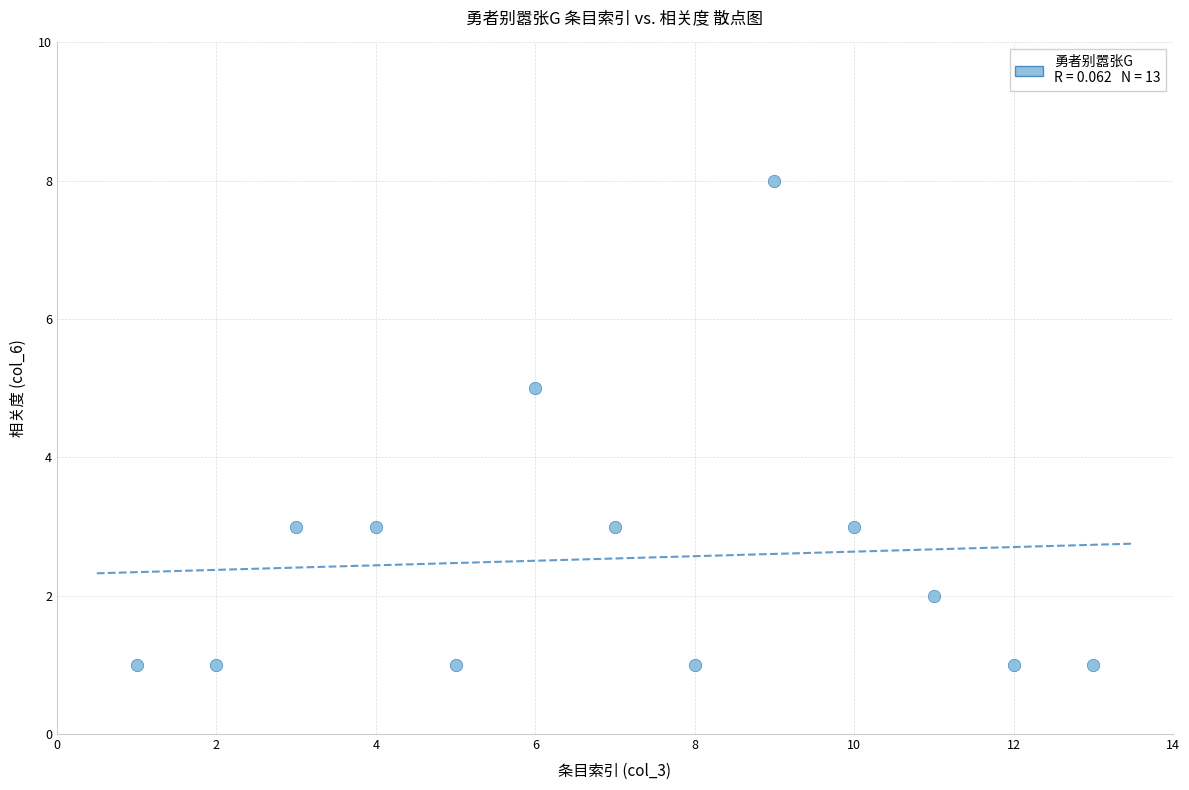

What is the range of X values (max minus min)?

12